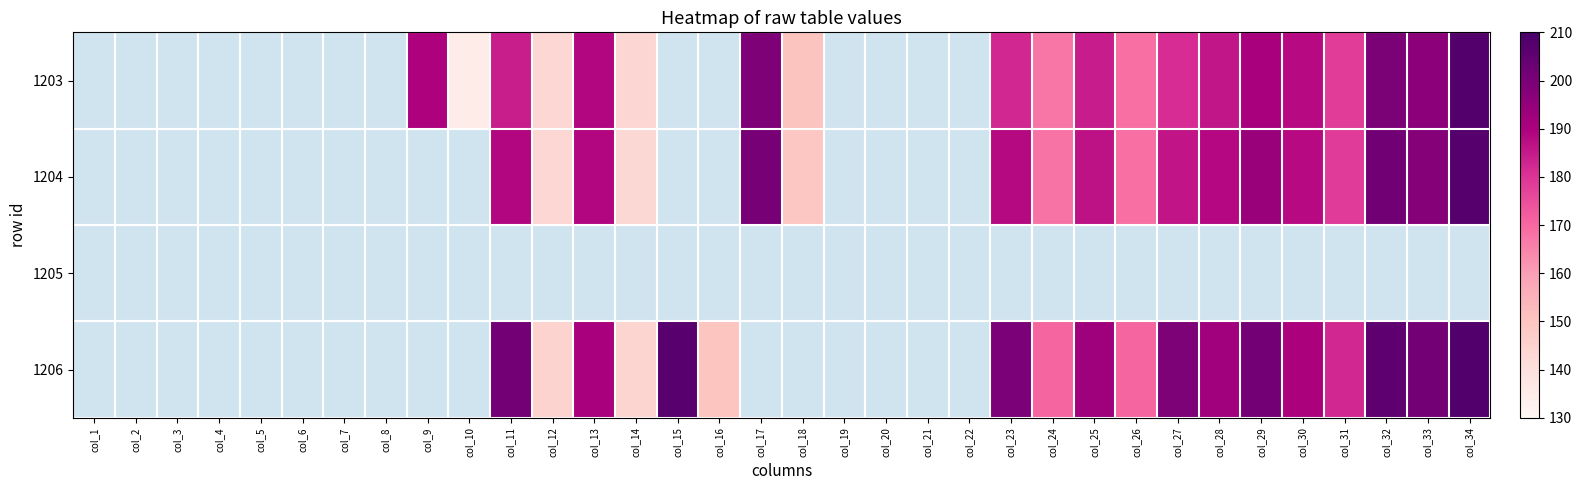

How many series are shown in this chart?

4